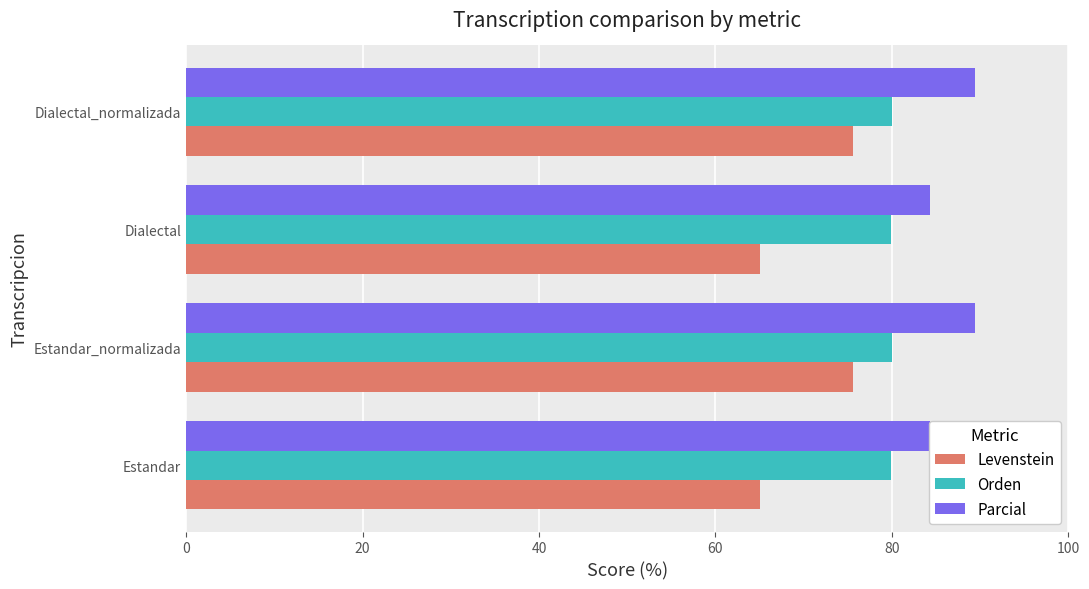

Which has a higher value, Dialectal_normalizada or Estandar_normalizada?

Dialectal_normalizada